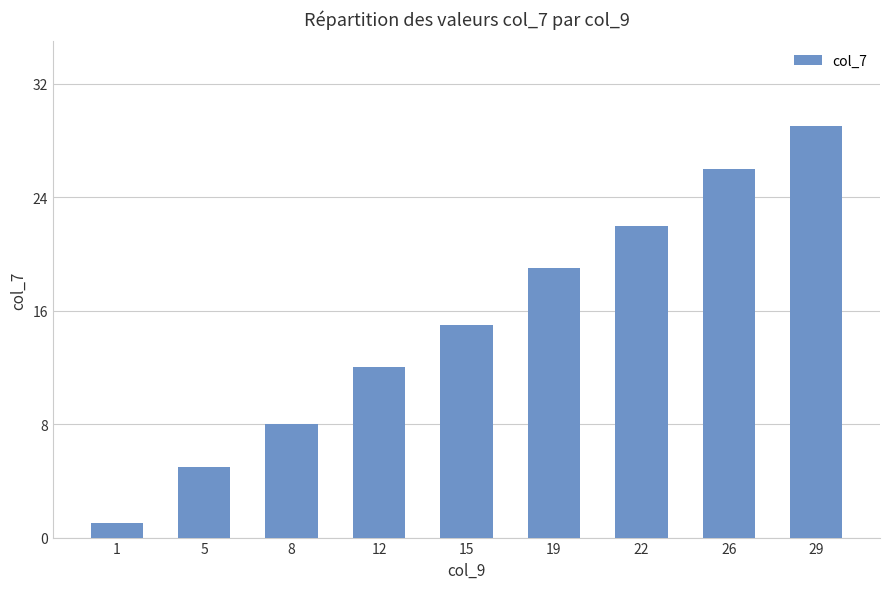

Which has a higher value, 12 or 19?

19